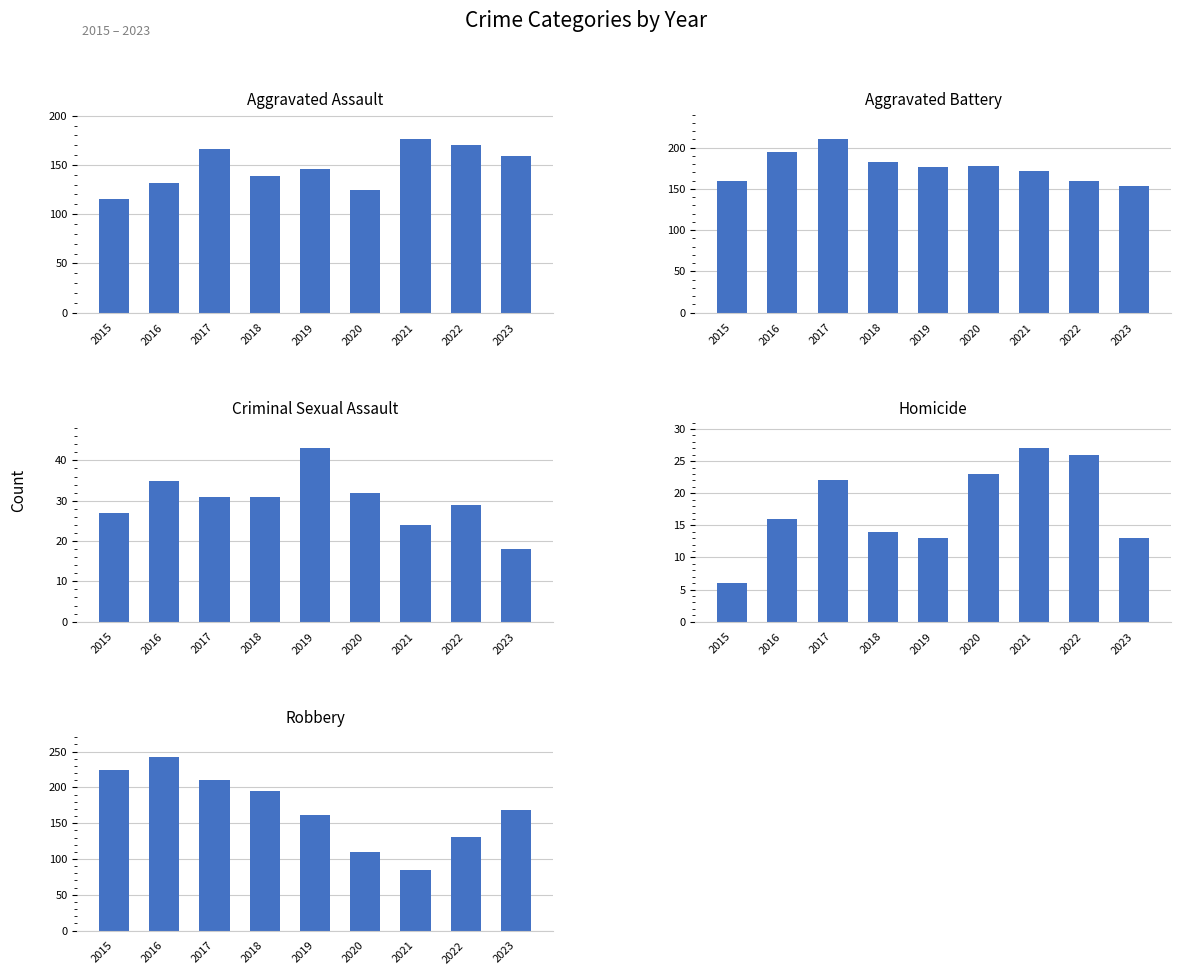

What are all the series names shown in the legend?

Aggravated Assault, Aggravated Battery, Criminal Sexual Assault, Homicide, Robbery